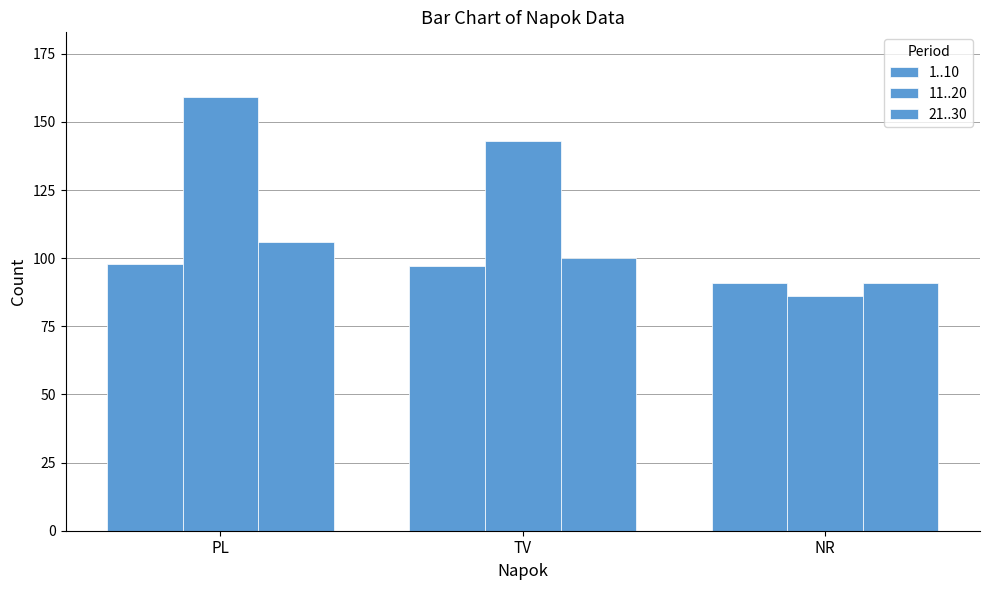

Count the number of categories in the chart.

3